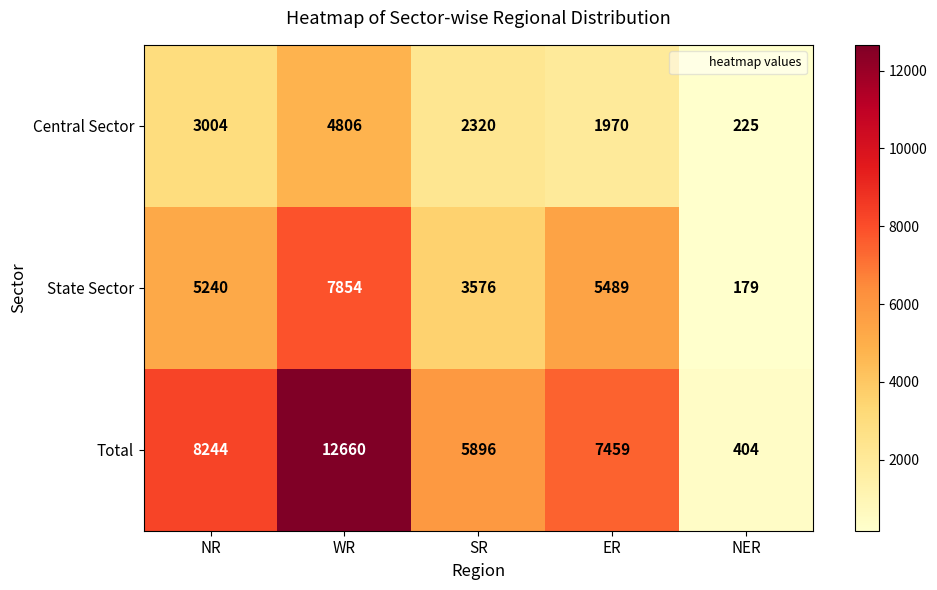

Which series has the largest range (max minus min)?

Total